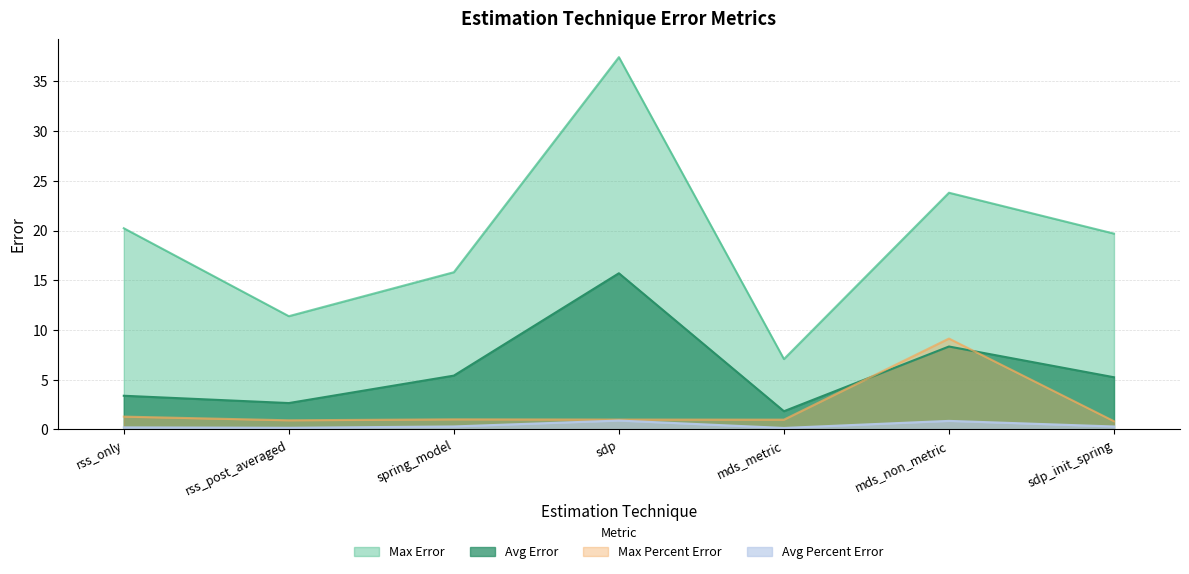

What is the average value of the max_error series?

19.3